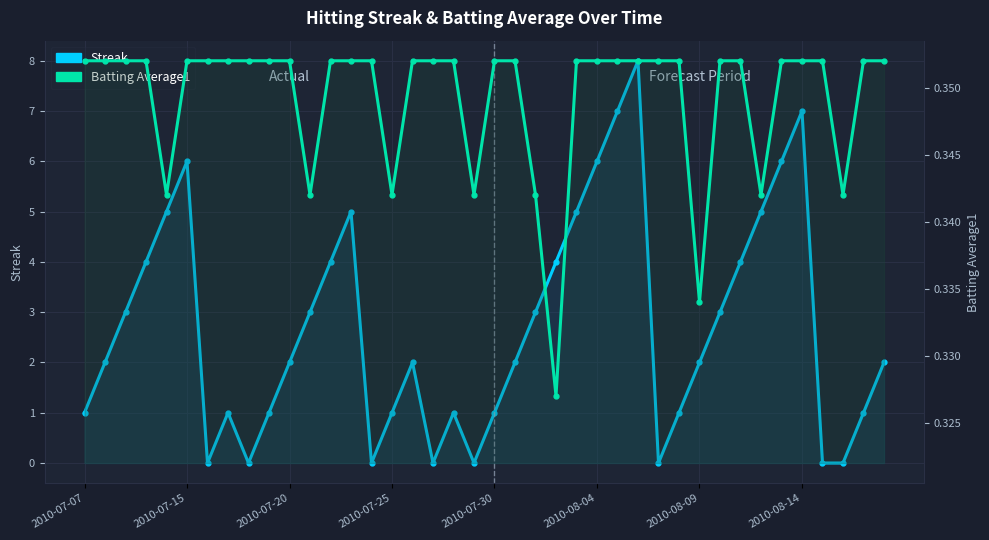

What are all the series names shown in the legend?

Streak, Batting Average1